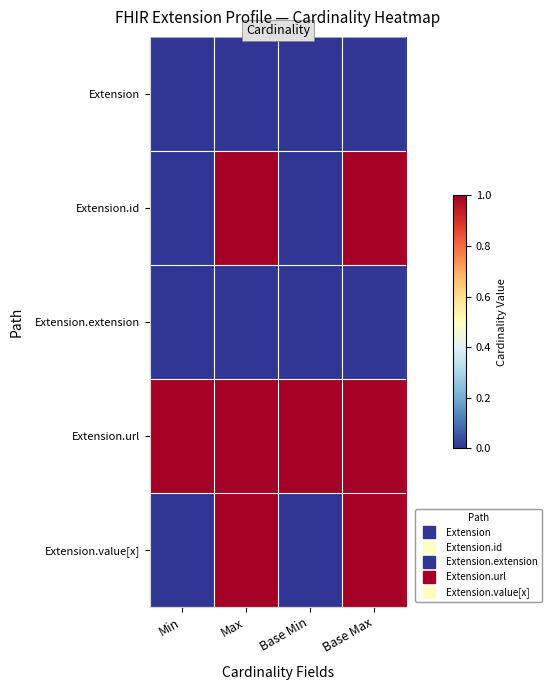

What is the greatest value displayed?

1